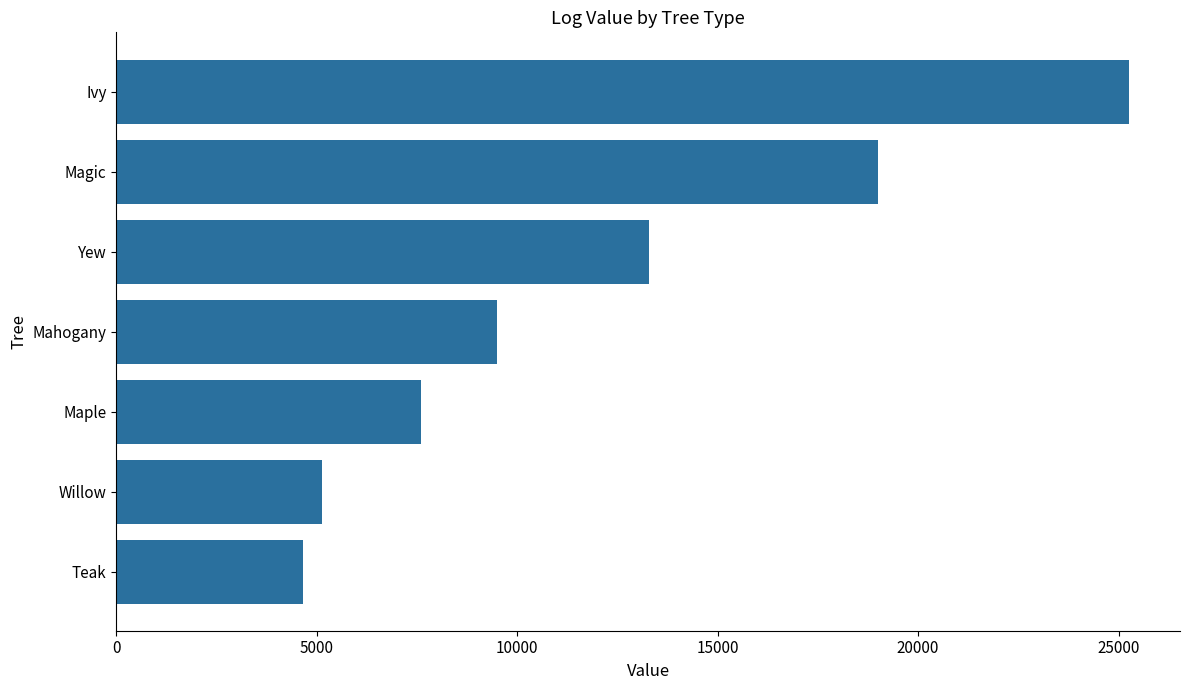

What is the maximum value shown in the chart?

25270